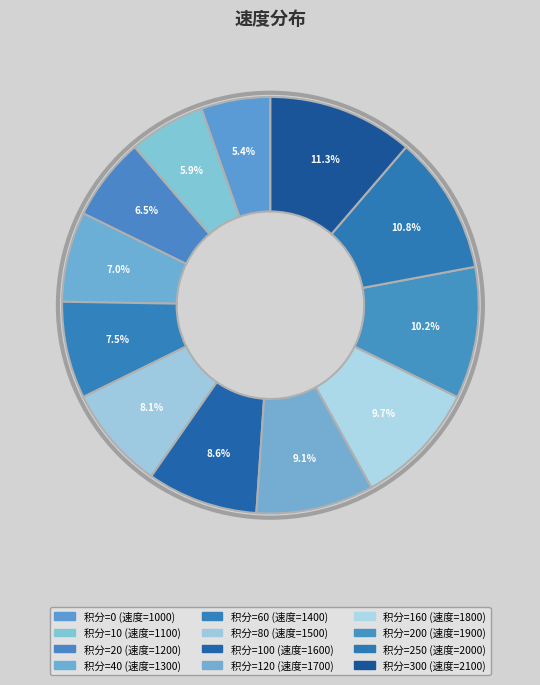

Count the number of slices in the pie.

12